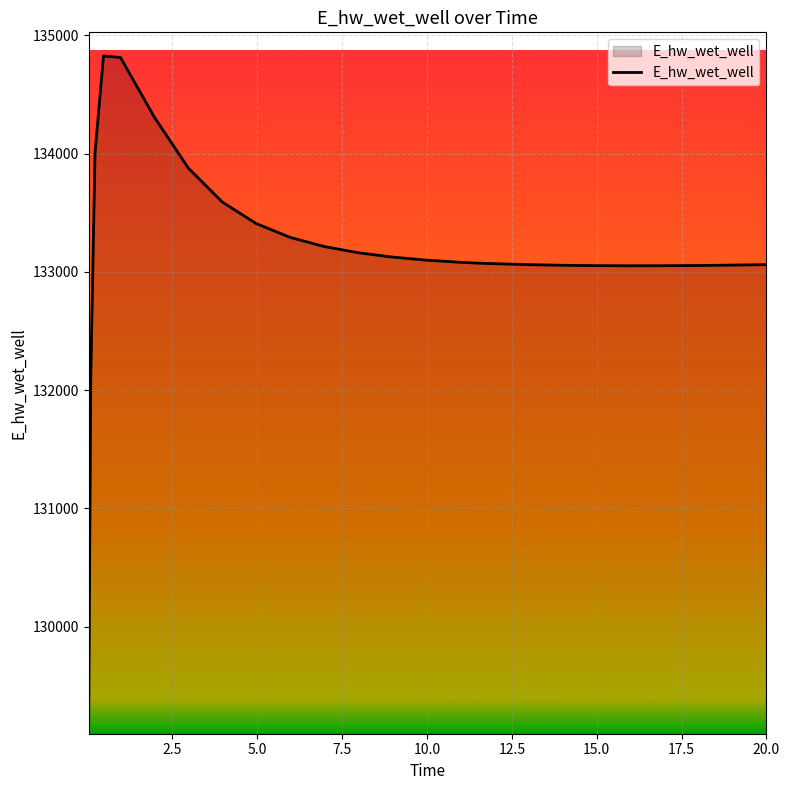

Count the number of categories in the chart.

26